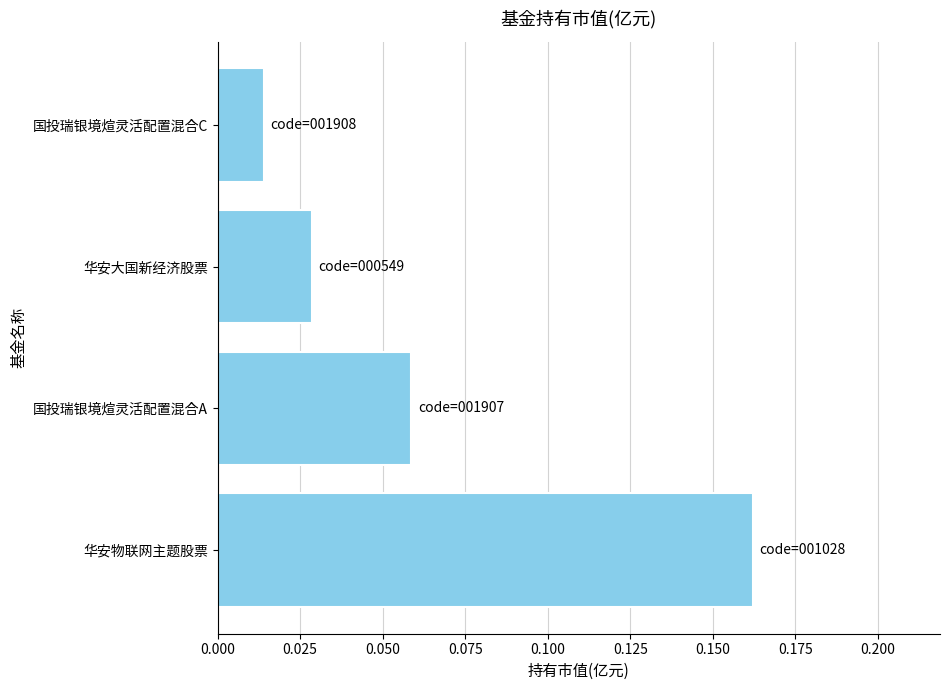

The value at 华安物联网主题股票 is 0.0. True or false?

False